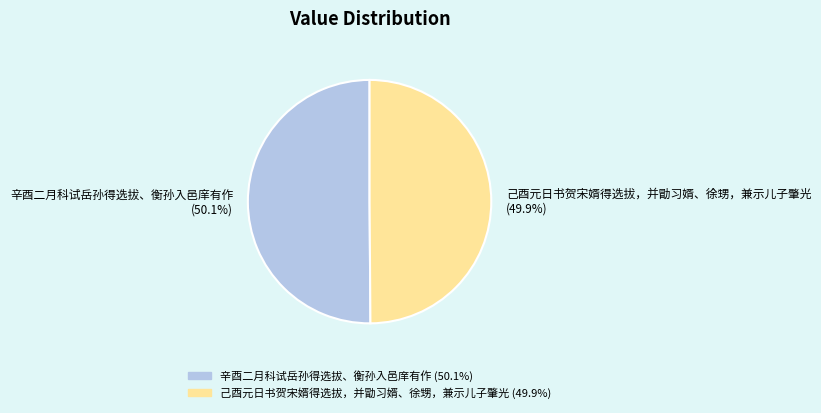

Is the sum of 己酉元日书贺宋婿得选拔，并勖习婿、徐甥，兼示儿子肇光 and 辛酉二月科试岳孙得选拔、衡孙入邑庠有作 greater than half?

Yes